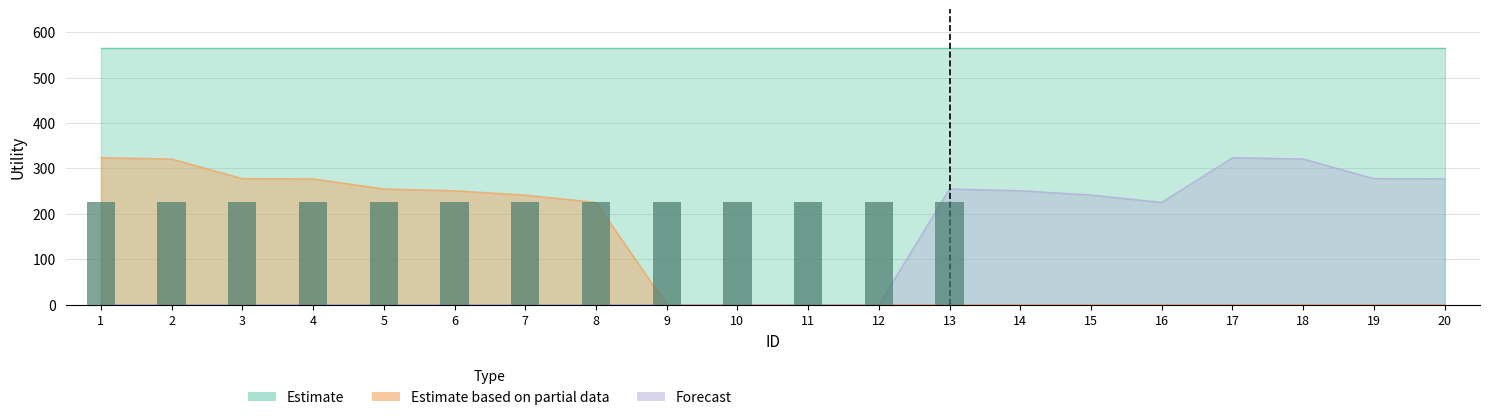

Between 12 and 14, which is larger?

12